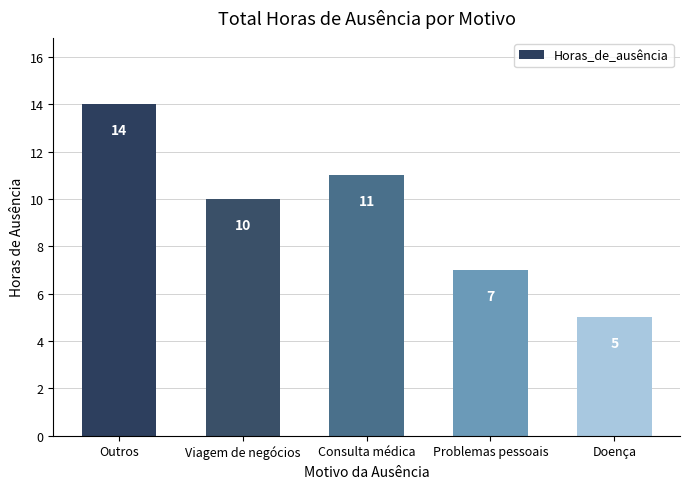

Which label corresponds to the smallest value in the chart?

Doença